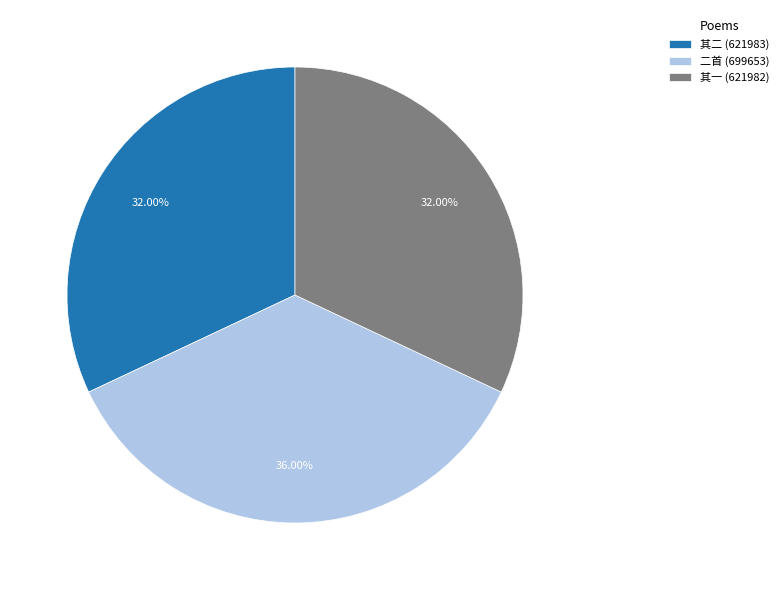

How many slices are in this pie chart?

3